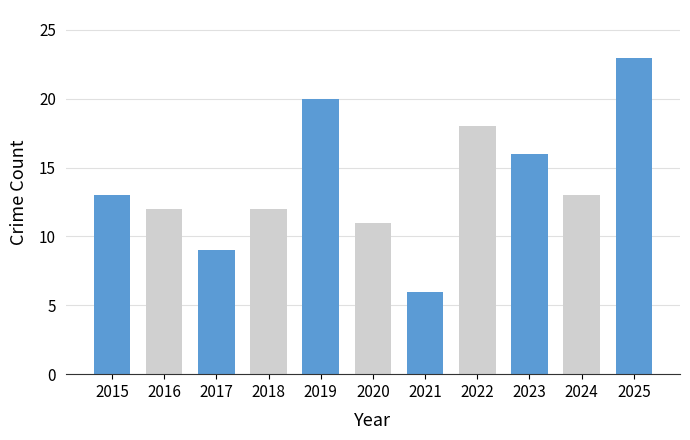

What value does the data have at 2020?

11